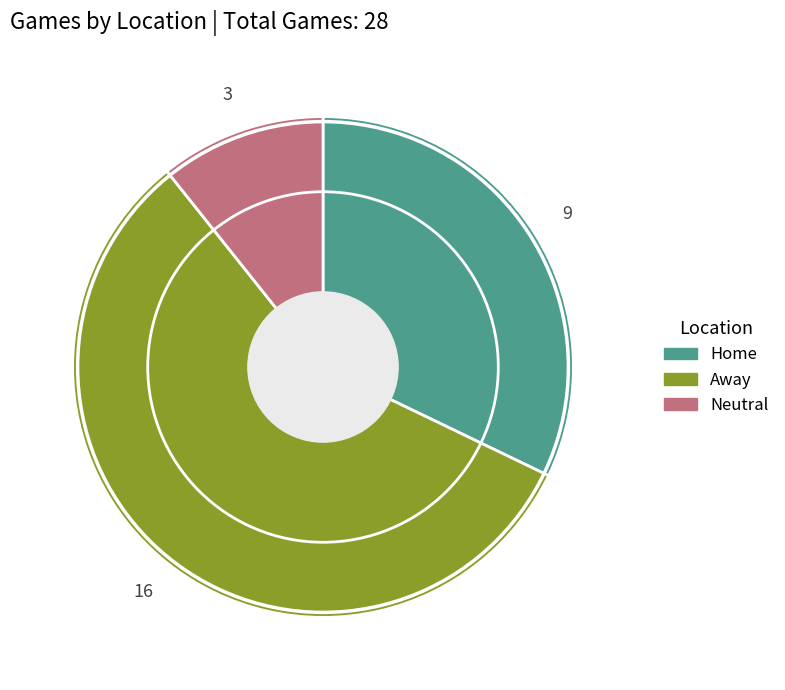

Rank the categories by value from lowest to highest.

Neutral, Home, Away